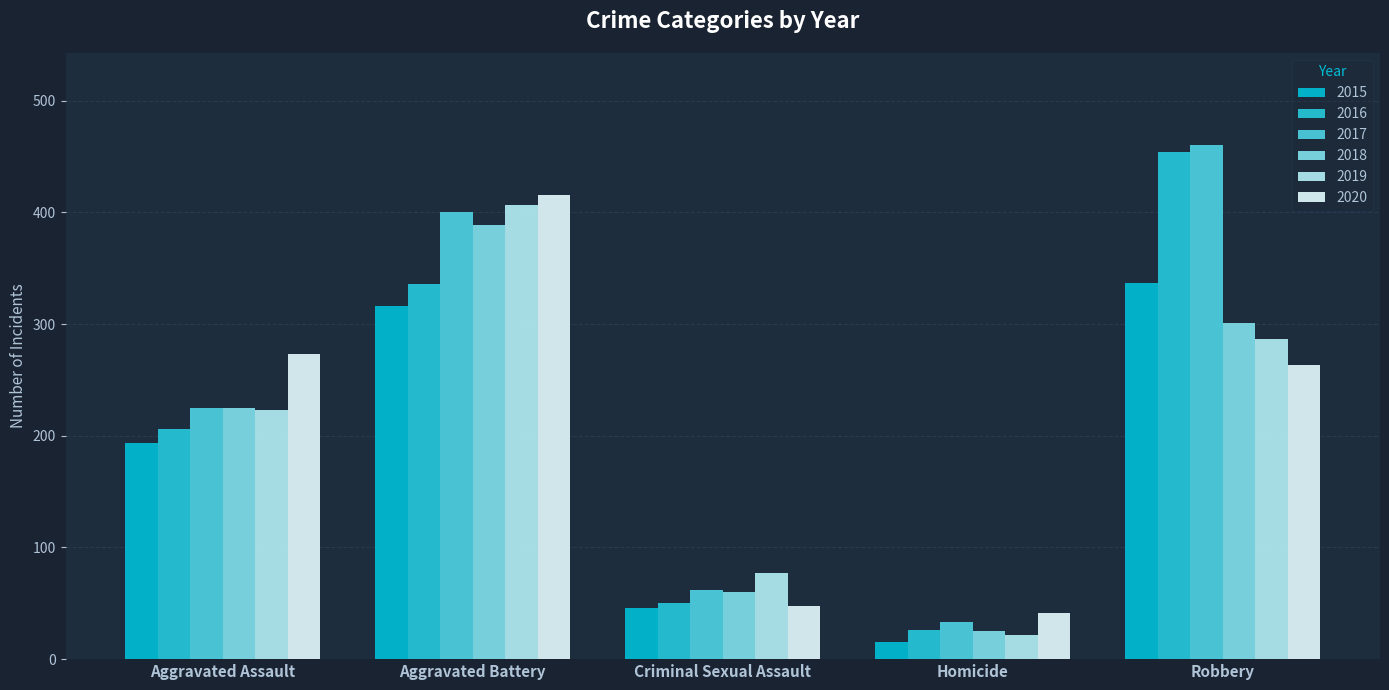

Is the value of 2019 at Aggravated Assault greater than the value of 2017 at Criminal Sexual Assault?

Yes